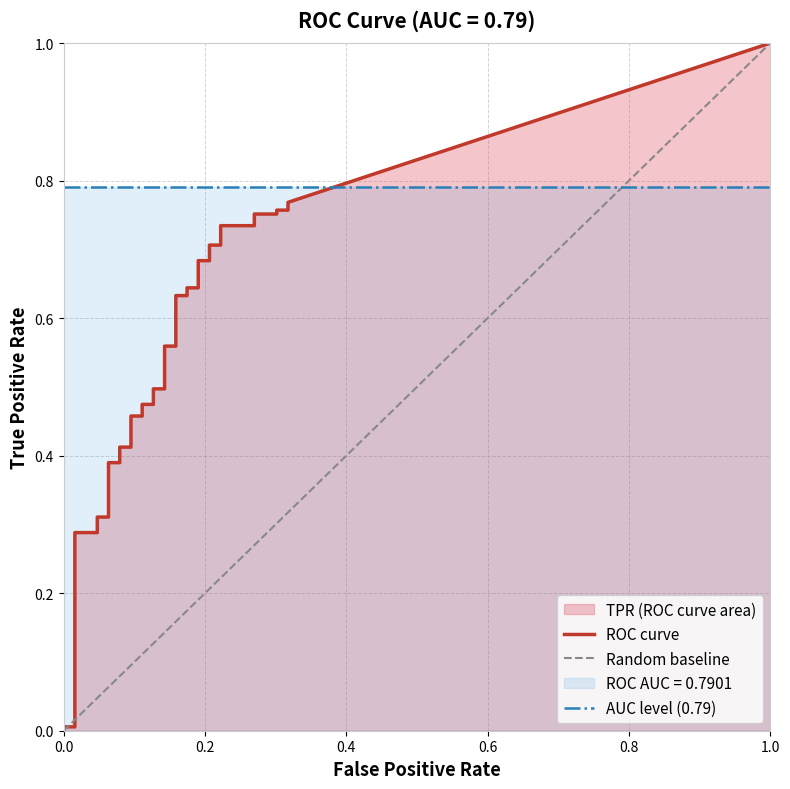

How many intersections are there between tpr and fpr?

2